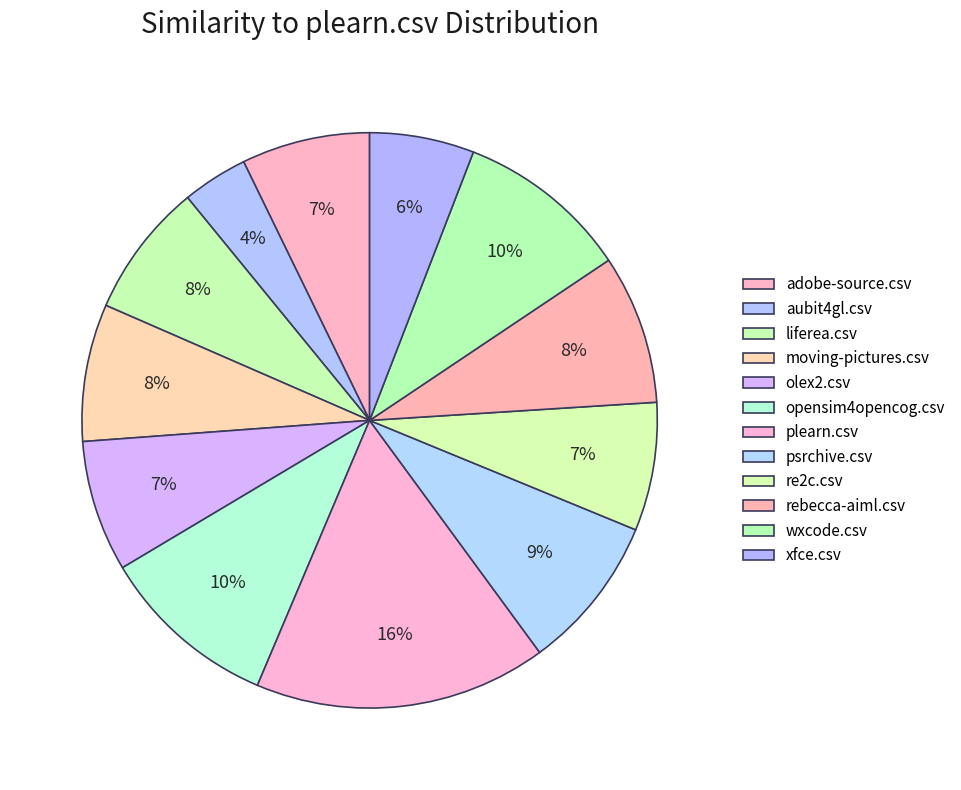

What percentage is the wxcode.csv slice, to the nearest percent?

10%